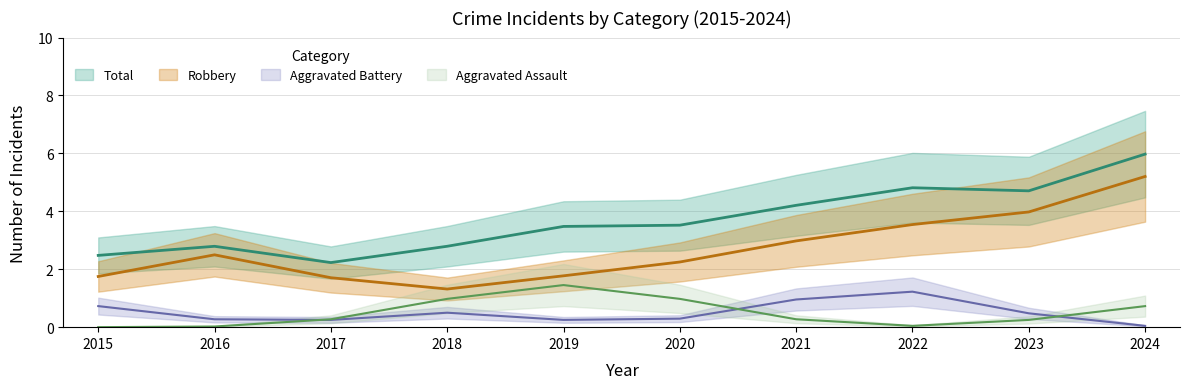

Is it true that Robbery equals 2 at 2020?

True